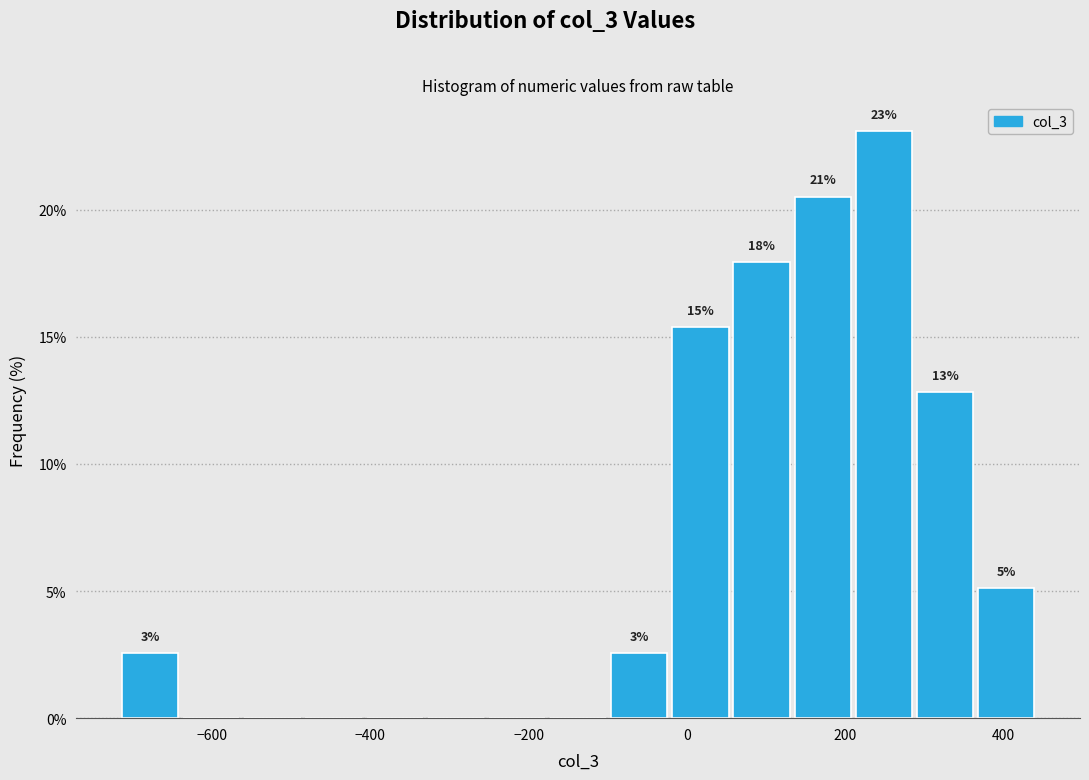

Around what value on the x-axis is the tallest bar? Give the approximate position of its centre, as read against the axis.

240